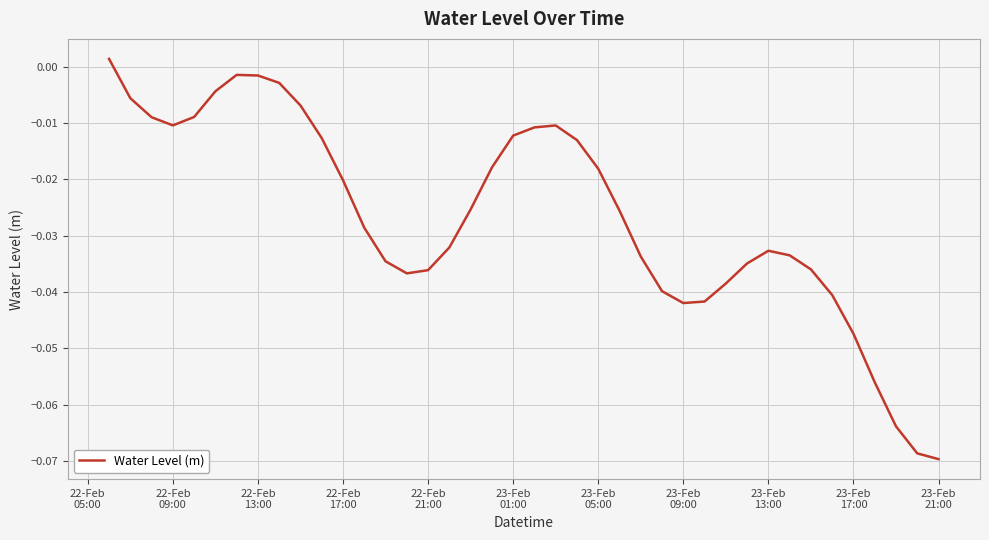

Count the number of categories in the chart.

40